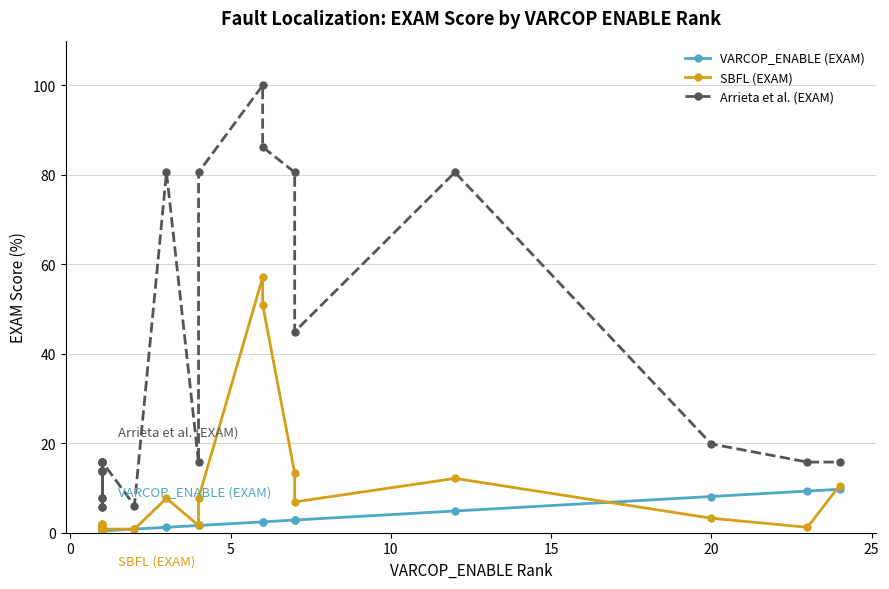

Reading right to left, list all the values displayed in this chart.

VARCOP_ENABLE (EXAM): 9.7	9.3	8.1	4.9	2.8	2.8	2.4	2.4	1.6	1.6	1.2	0.8	0.4	0.4	0.4	0.4	0.4	0.4	0.4	0.4	0.4	0.4	0.4	0.4	0.4
SBFL (EXAM): 10.5	1.2	3.2	12.1	6.9	13.4	51.0	57.1	7.7	1.6	7.7	0.8	0.8	2.0	1.6	1.2	2.0	0.8	0.8	0.4	1.2	1.2	0.8	0.4	0.4
Arrieta et al. (EXAM): 15.8	15.8	19.8	80.6	44.9	80.6	86.2	100.0	80.6	15.8	80.6	6.1	15.8	13.8	13.8	15.8	5.7	7.7	15.8	7.7	5.7	13.8	13.8	13.8	15.8